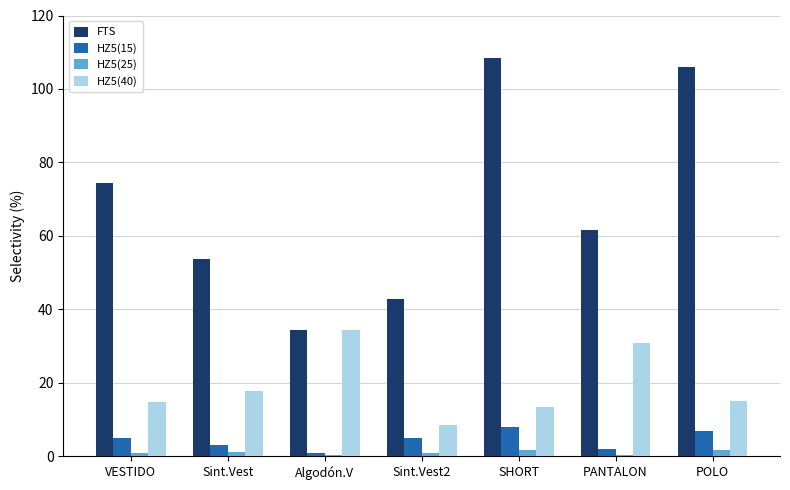

What is the difference between the highest and lowest values at Algodón.V?

34.0